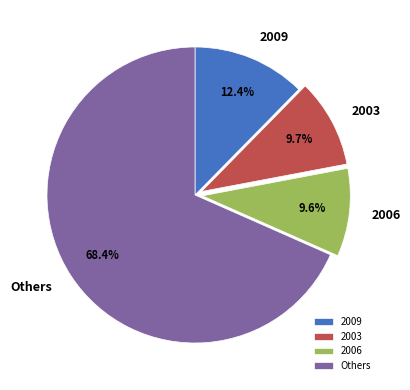

What is the ratio of the value at 2003 to the value at 2006?

1.0